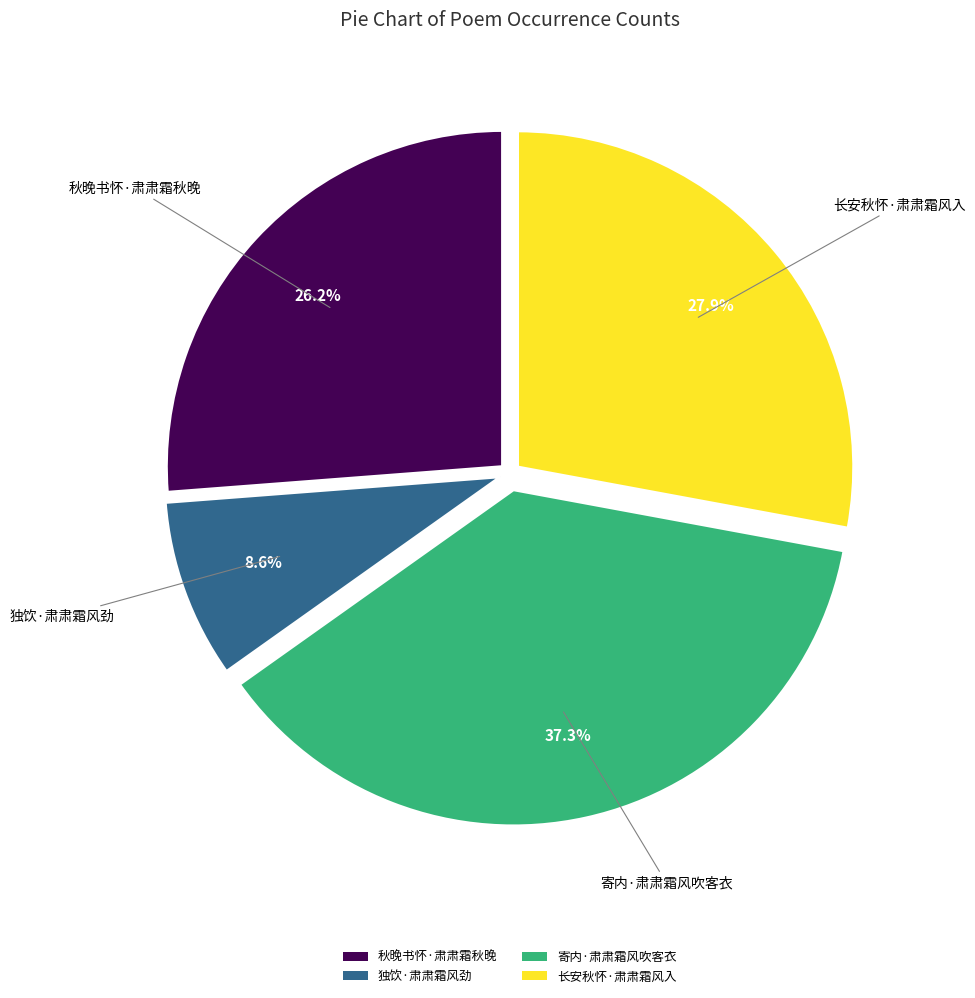

To the nearest percent, what is the difference between the largest and smallest slice percentages?

29%